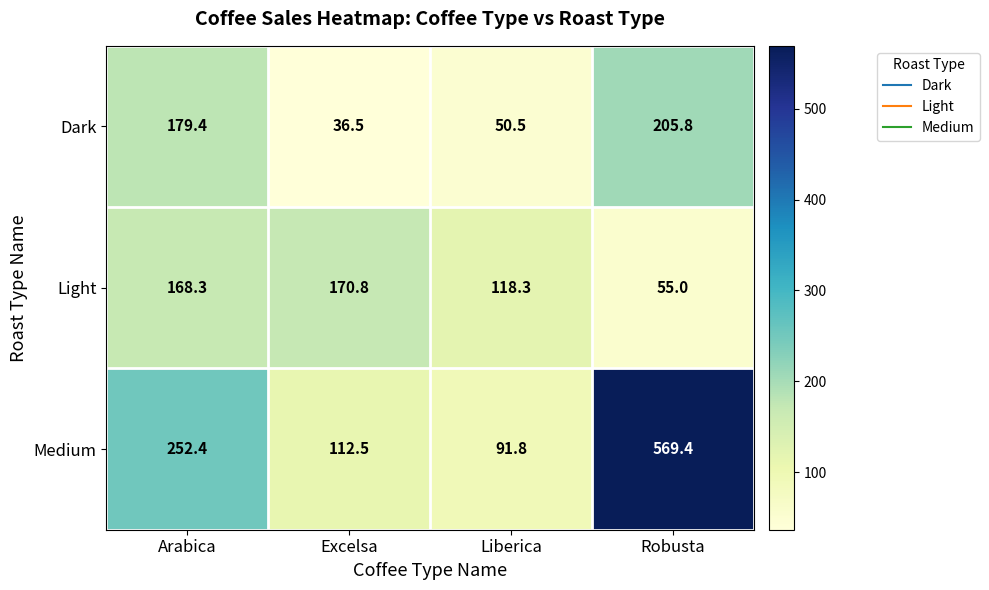

What is the maximum value for Light?

170.8